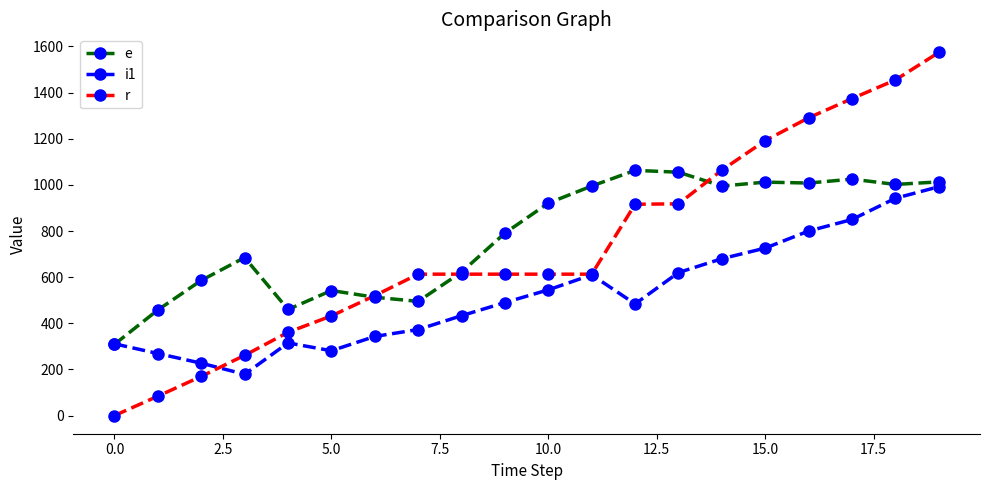

What is the value of the r point at the 19th from the left?

1455